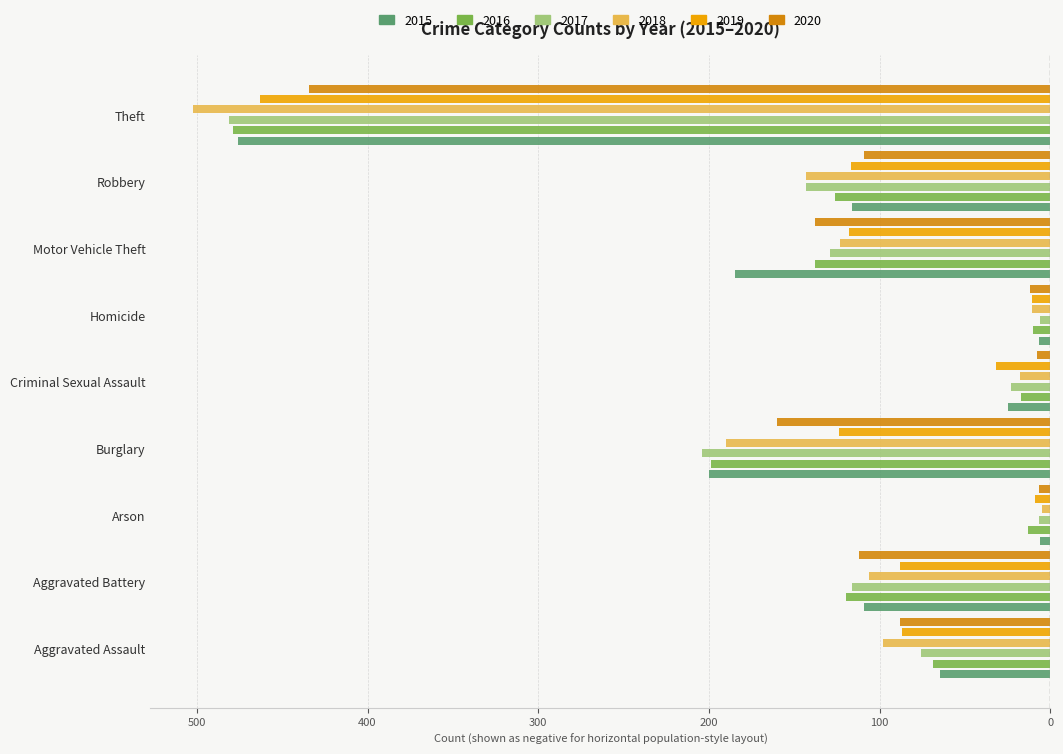

How many groups of bars are there?

9